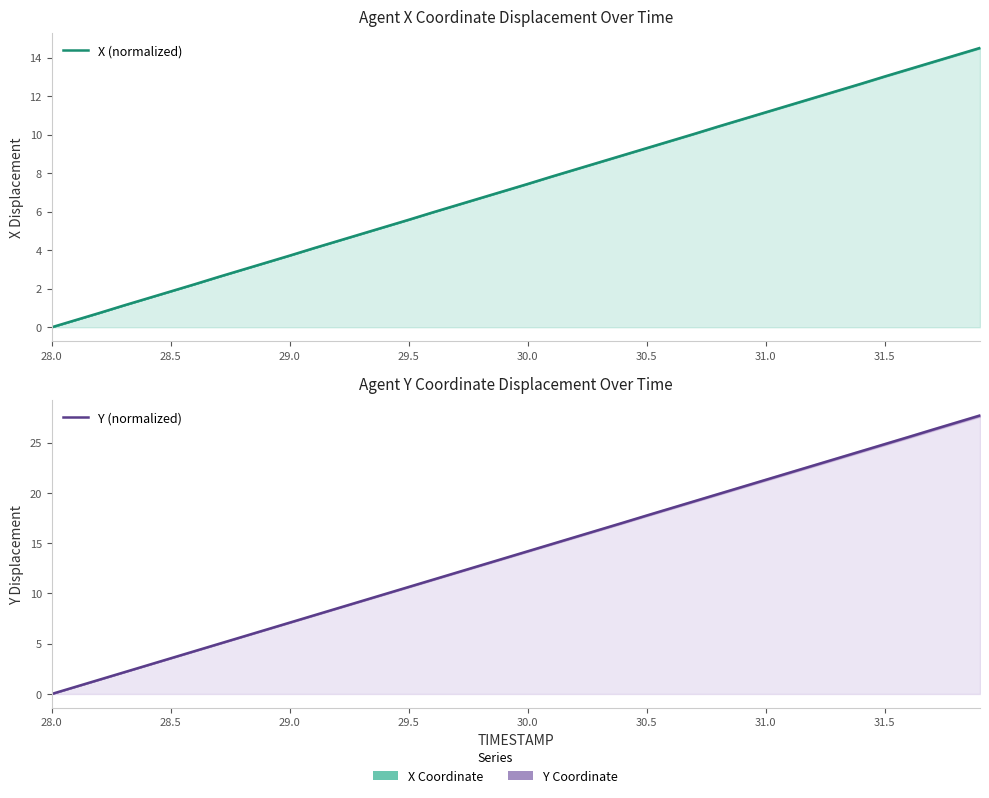

What are all the series names shown in the legend?

X (normalized), Y (normalized)